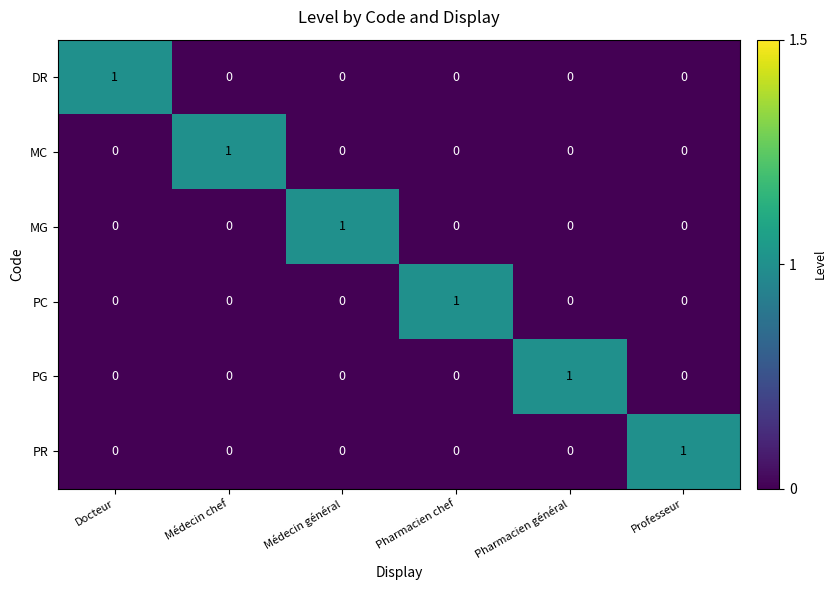

True or false: PR has a value of 0 at Médecin chef.

True